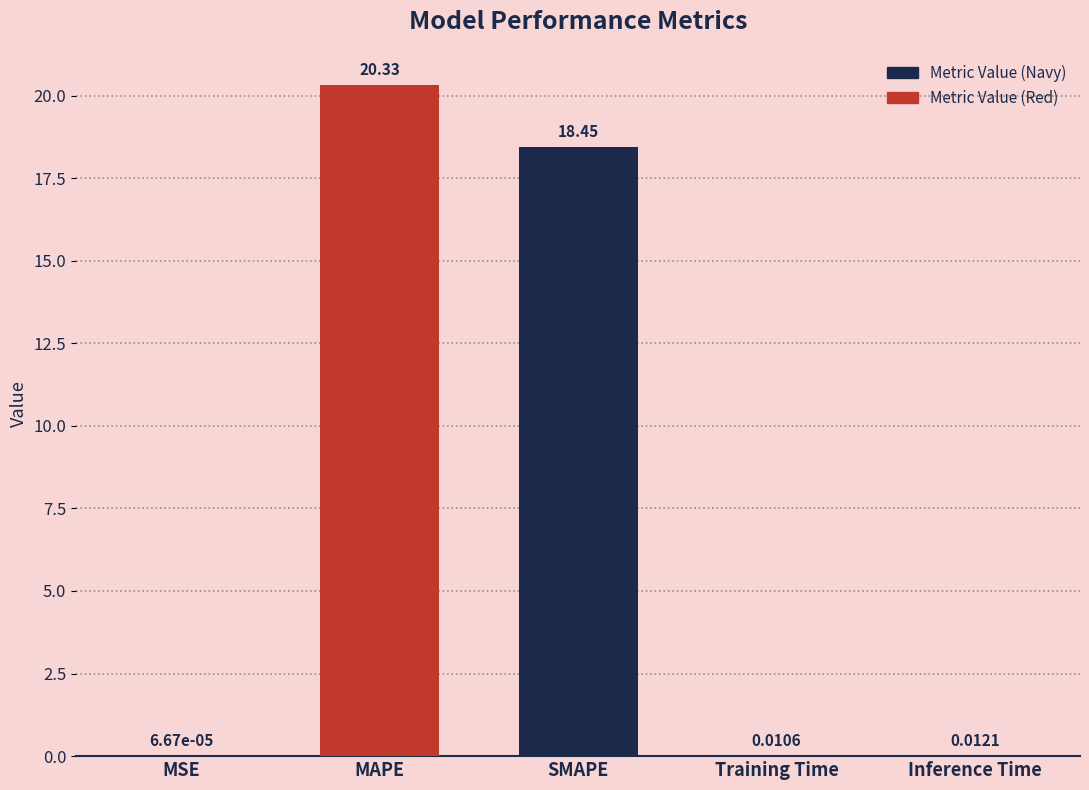

At which label is the value closest to 10?

SMAPE